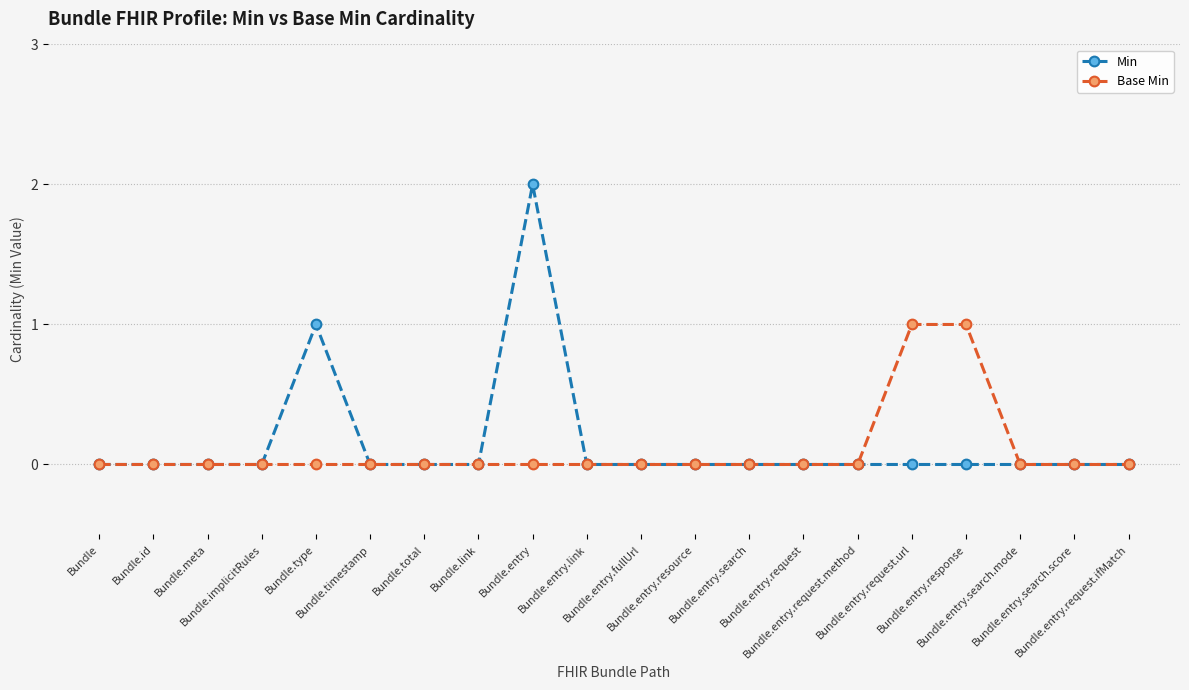

Count the Base Min values in the range 0 to 1.

20